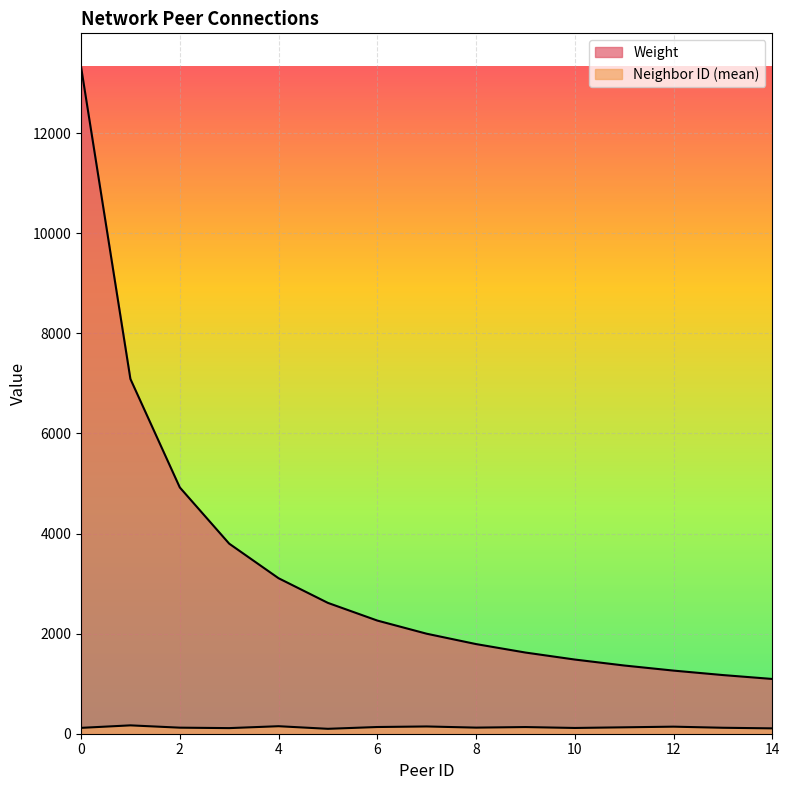

Rank the series by their average value, from highest to lowest.

Weight, Neighbor ID (mean)